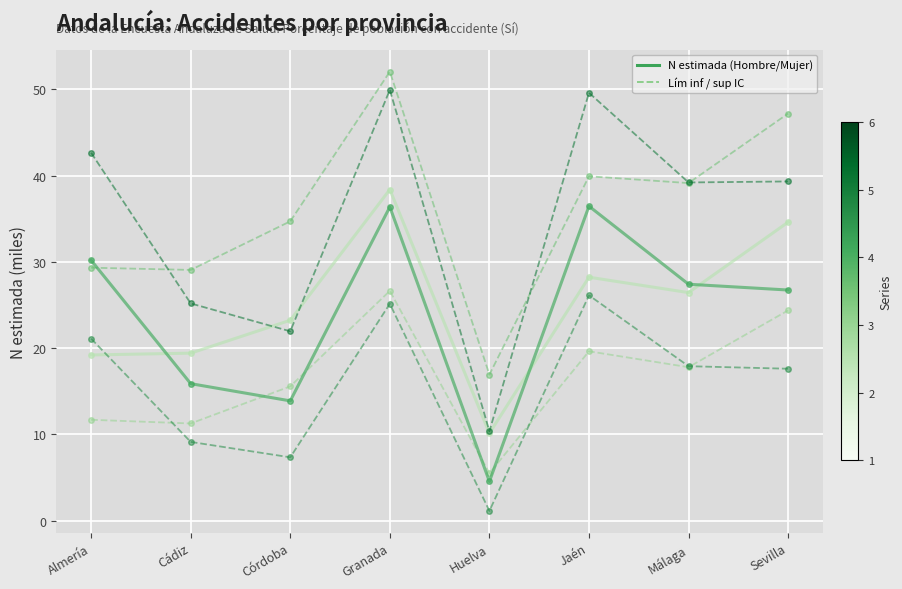

Which category has the lowest value across all series?

Huelva